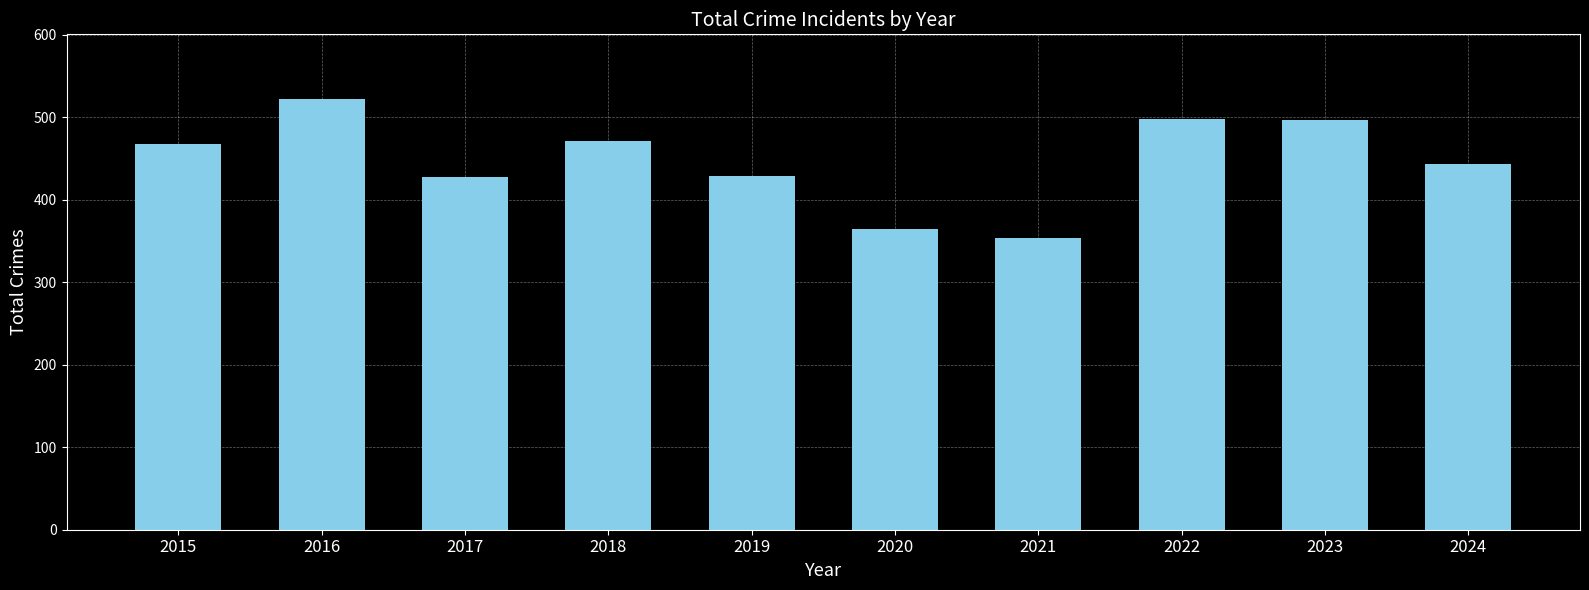

Is it true that the value at 2024 is 774?

False